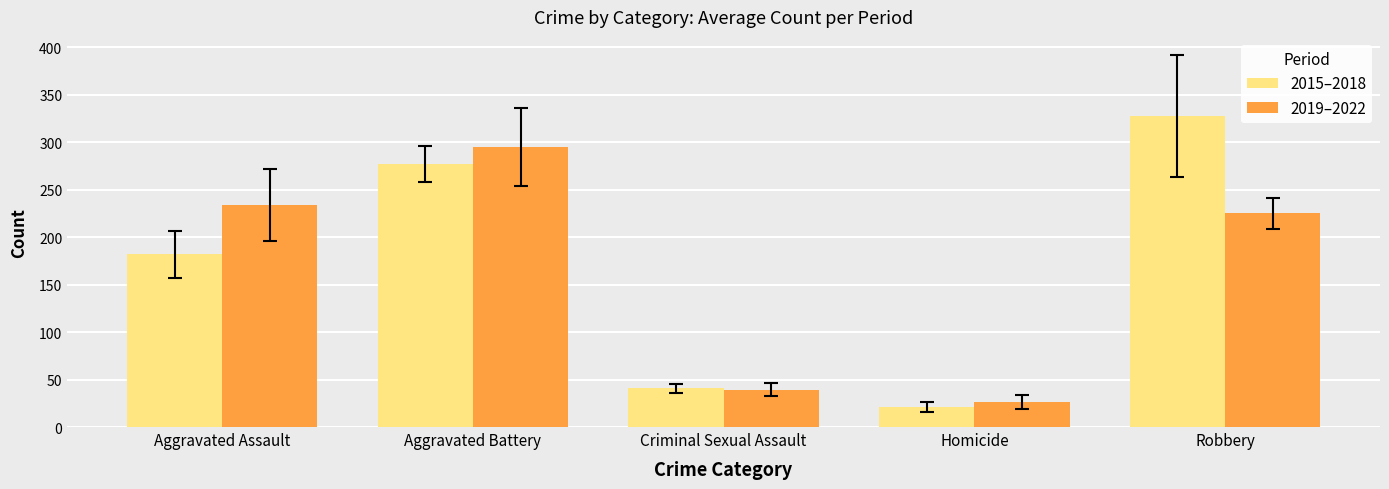

Where does the 2015–2018 series first go above 181?

Aggravated Assault